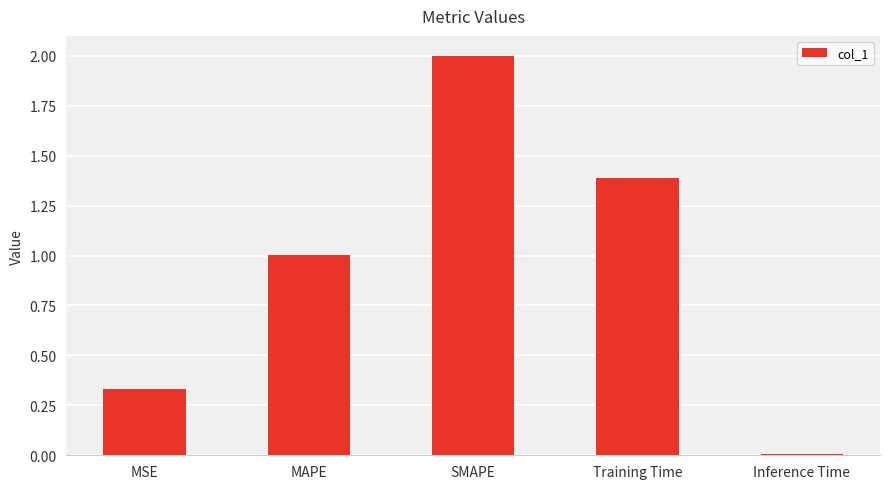

How many bars are there in total?

5